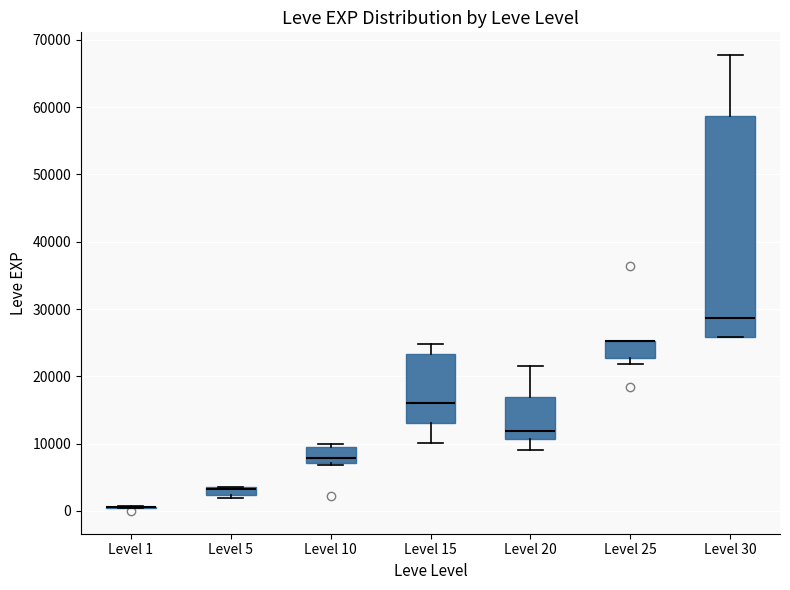

Which box is the tallest, from its lower edge to its upper edge?

Level 30